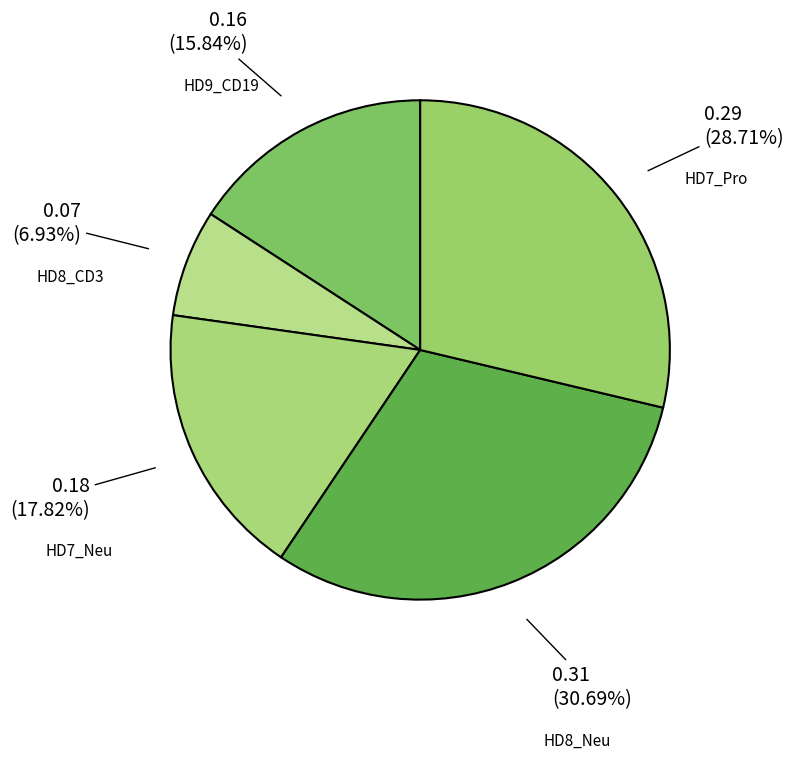

Is HD7_Neu the majority of the pie?

No